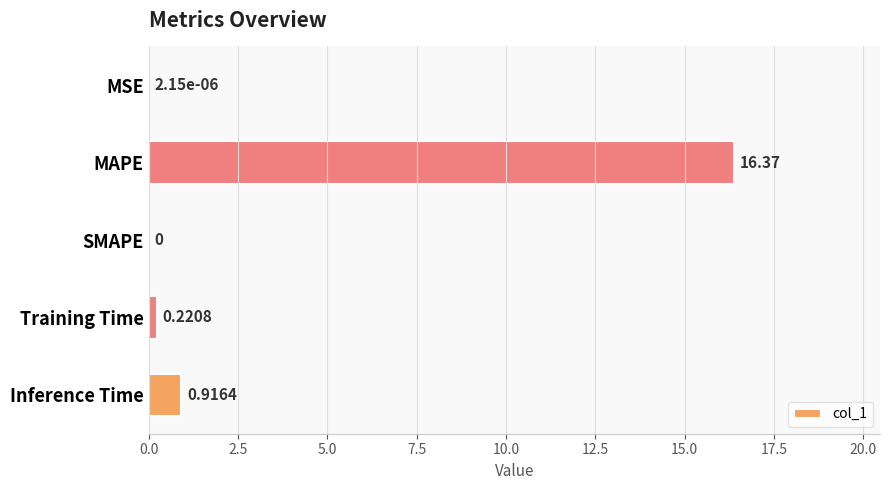

Are the bars grouped side by side (vs. stacked)?

No